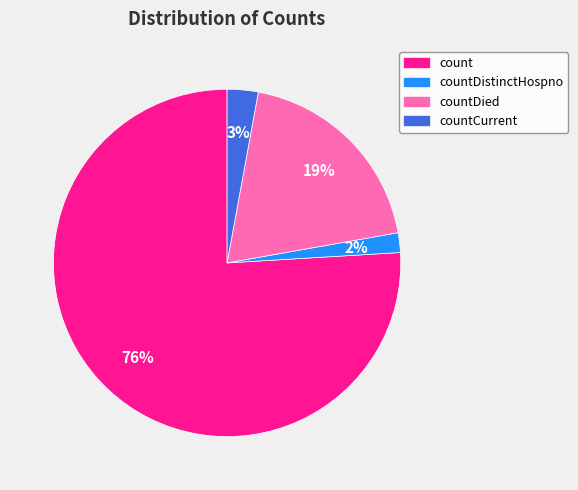

True or false: count accounts for 70% of the total.

False